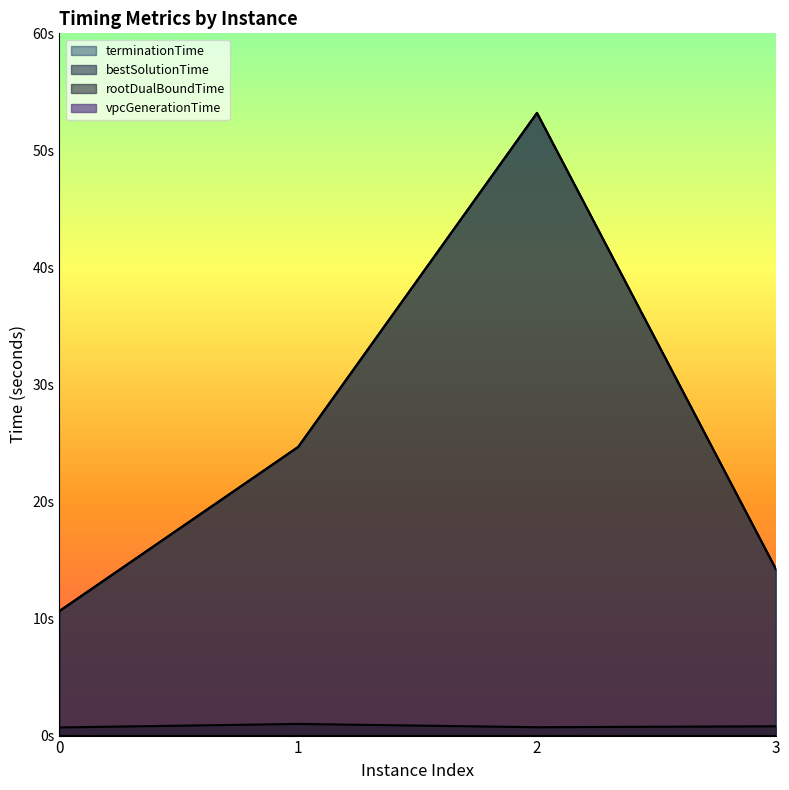

True or false: terminationTime and bestSolutionTime intersect in this chart.

False